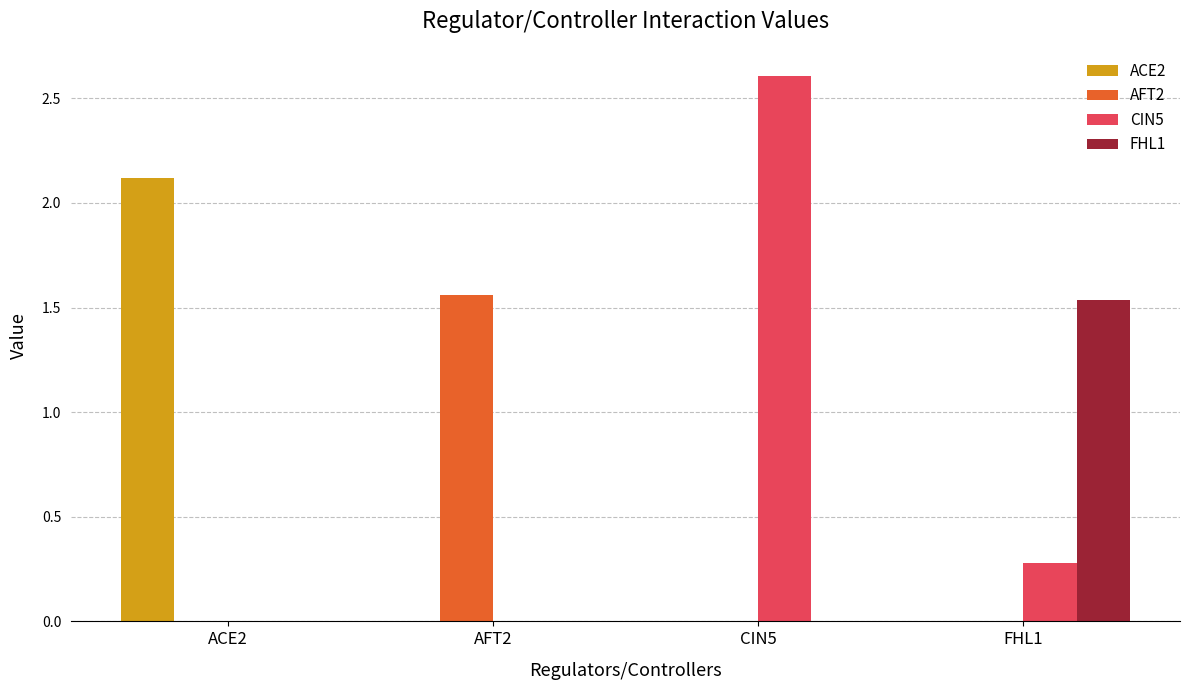

Is it true that CIN5 equals 0.0 at ACE2?

True